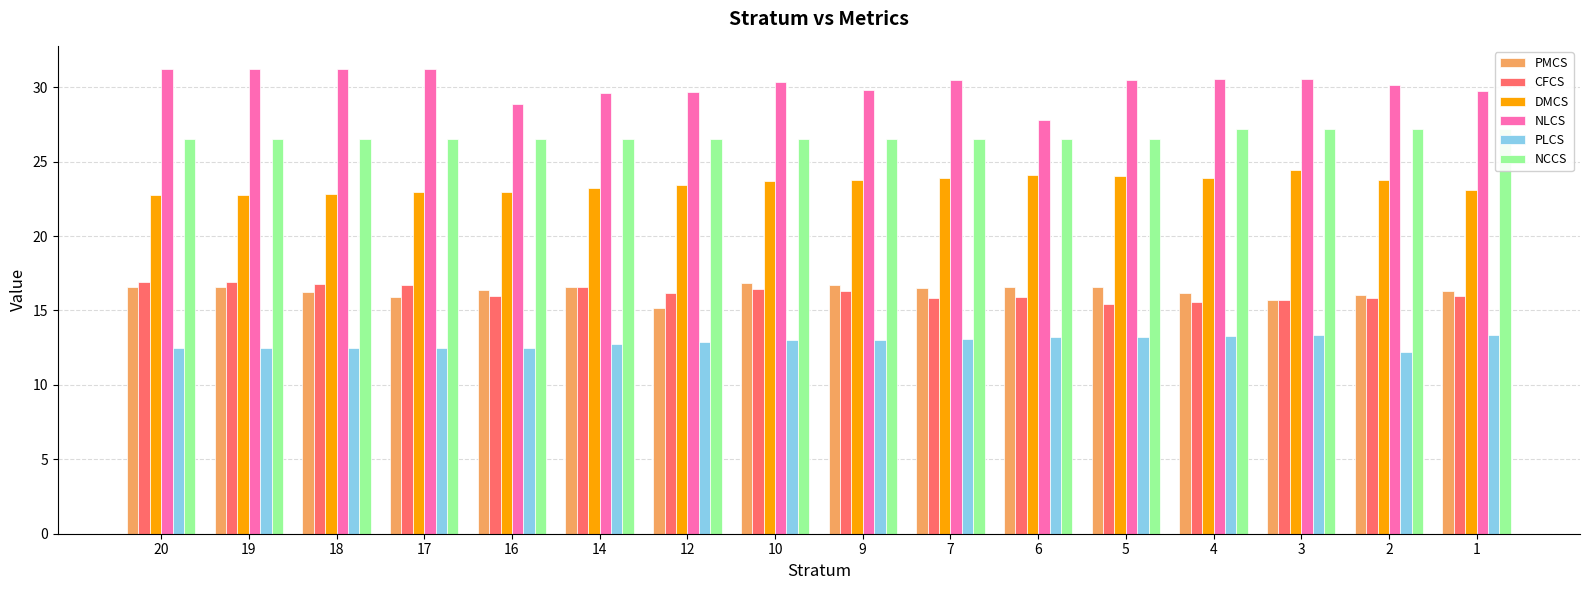

Are the bars horizontal?

No